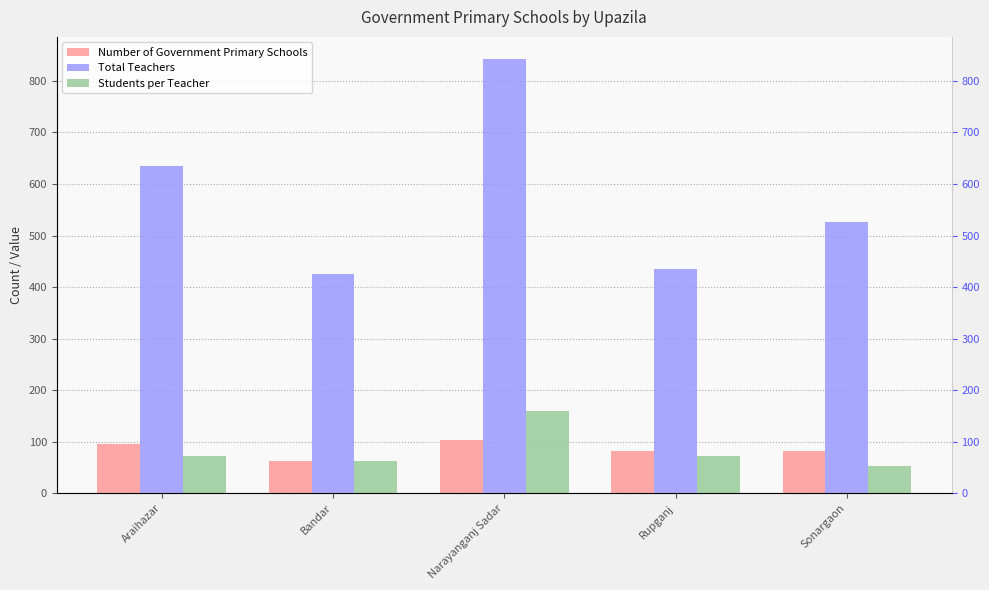

How many groups of bars are there?

5